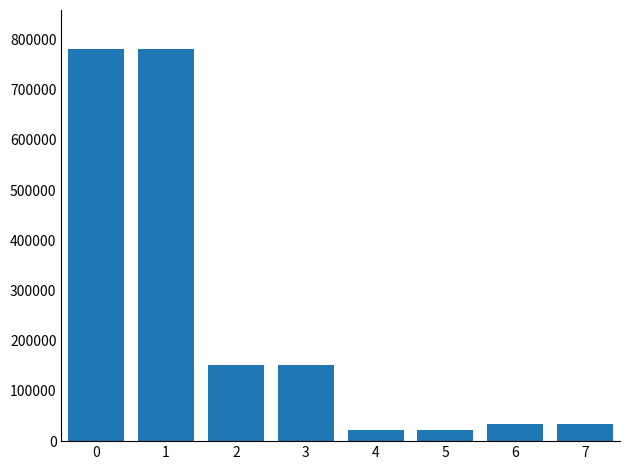

What is the greatest value displayed?

780914